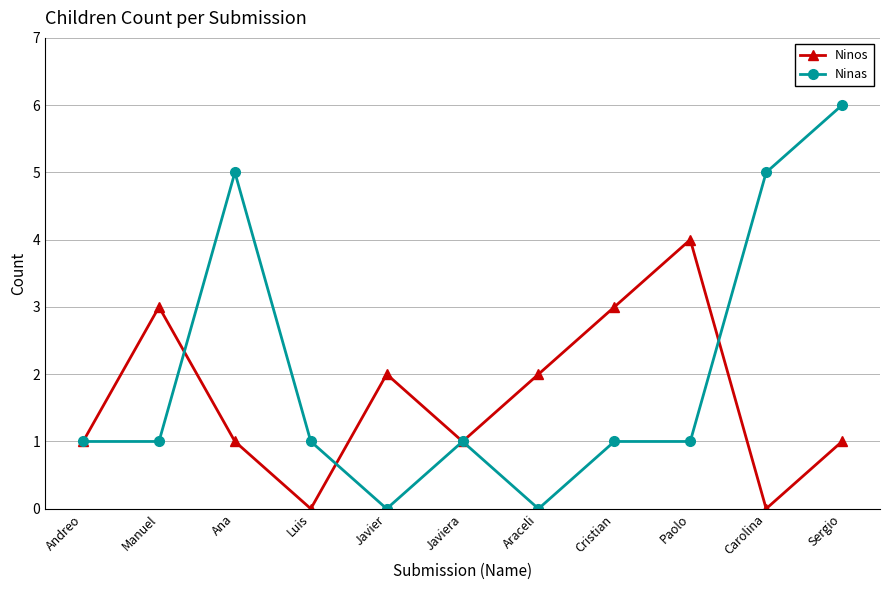

How many series are shown in this chart?

2